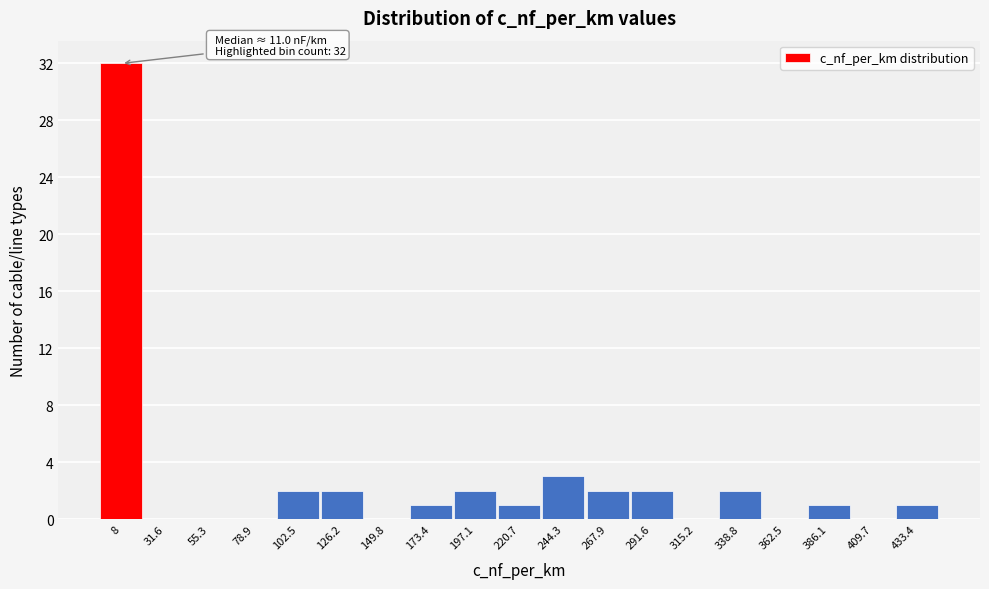

Reading left to right, transcribe all the data shown in this chart.

8=32	31.6=0	55.3=0	78.9=0	102.5=2	126.2=2	149.8=0	173.4=1	197.1=2	220.7=1	244.3=3	267.9=2	291.6=2	315.2=0	338.8=2	362.5=0	386.1=1	409.7=0	433.4=1